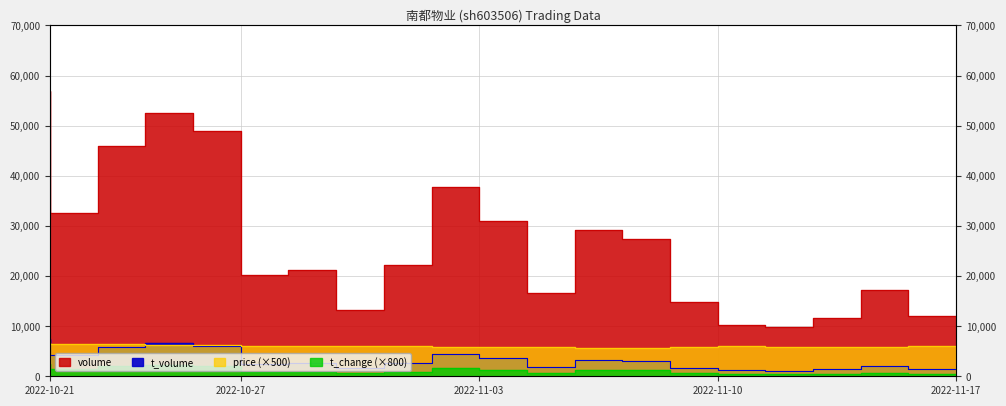

What is the spread (max minus min) of values at 2022-11-04?

29746.0